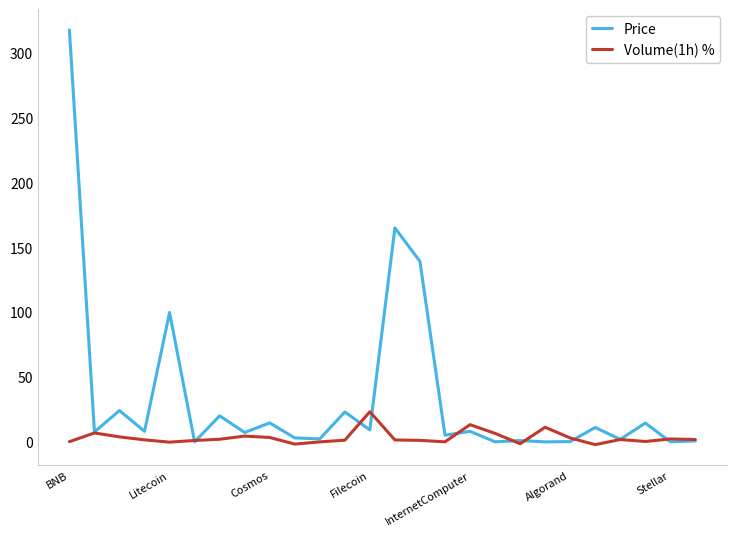

What is the maximum value shown in the chart?

317.5